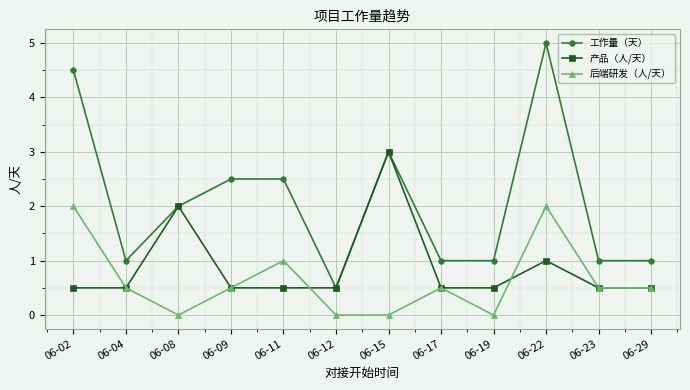

Reading left to right, what are all the values shown in this chart?

工作量（天）: 06-02=4.5	06-04=1.0	06-08=2.0	06-09=2.5	06-11=2.5	06-12=0.5	06-15=3.0	06-17=1.0	06-19=1.0	06-22=5.0	06-23=1.0	06-29=1.0
产品（人/天）: 06-02=0.5	06-04=0.5	06-08=2.0	06-09=0.5	06-11=0.5	06-12=0.5	06-15=3.0	06-17=0.5	06-19=0.5	06-22=1.0	06-23=0.5	06-29=0.5
后端研发（人/天）: 06-02=2.0	06-04=0.5	06-08=0.0	06-09=0.5	06-11=1.0	06-12=0.0	06-15=0.0	06-17=0.5	06-19=0.0	06-22=2.0	06-23=0.5	06-29=0.5